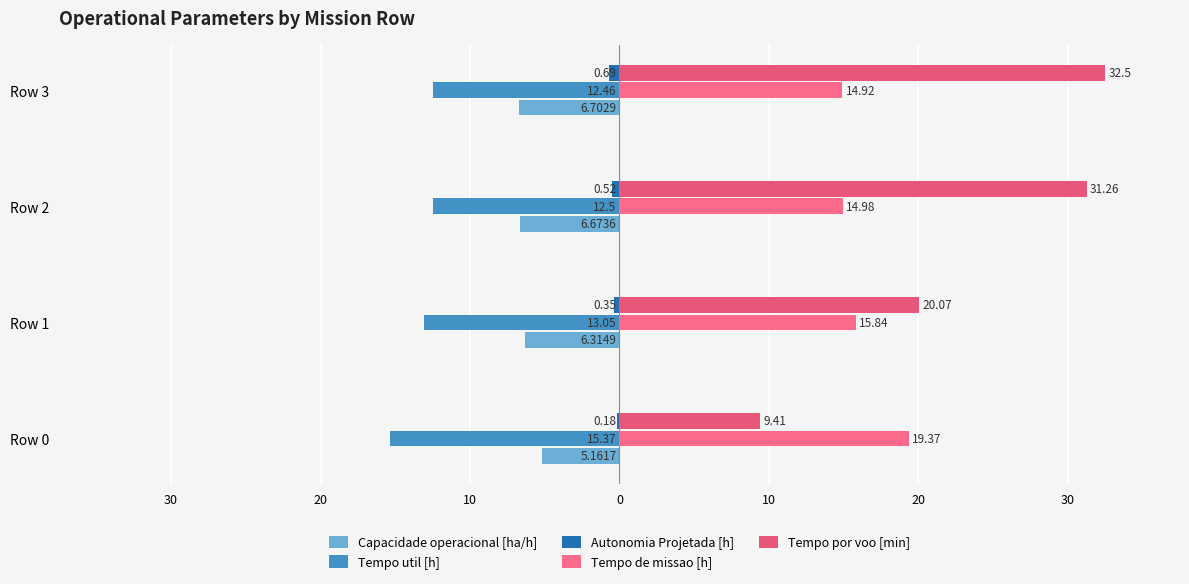

At how many categories does at least one series exceed 16?

4